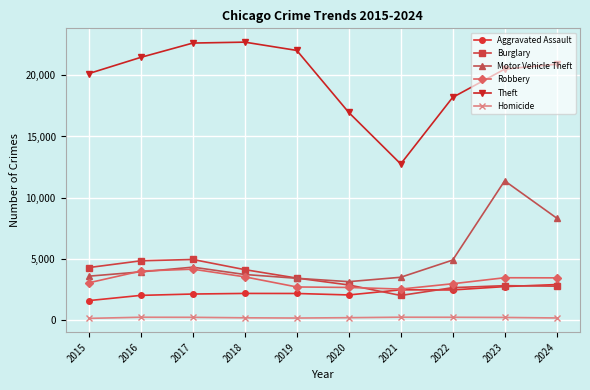

What is the maximum value for Burglary?

4959